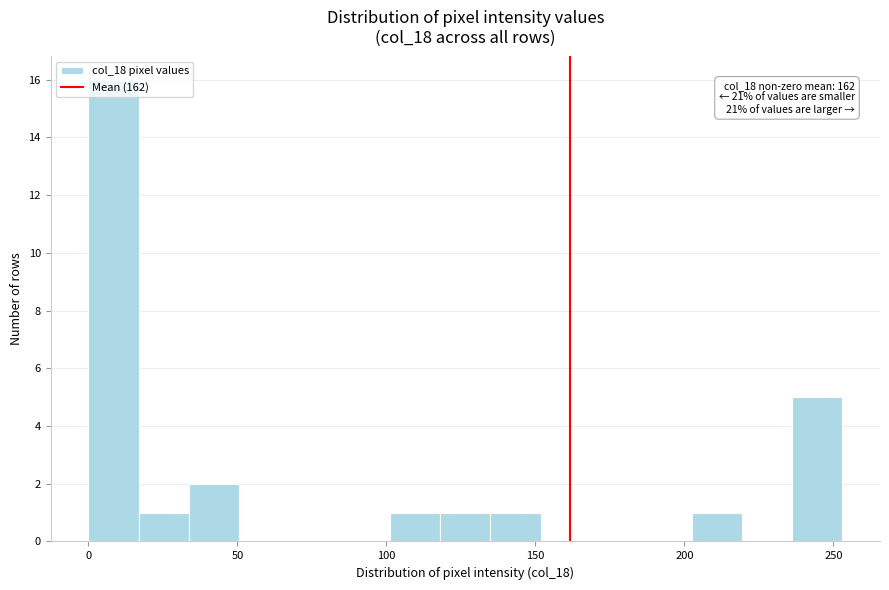

Read against the x-axis, roughly where is the centre of the tallest bar?

10